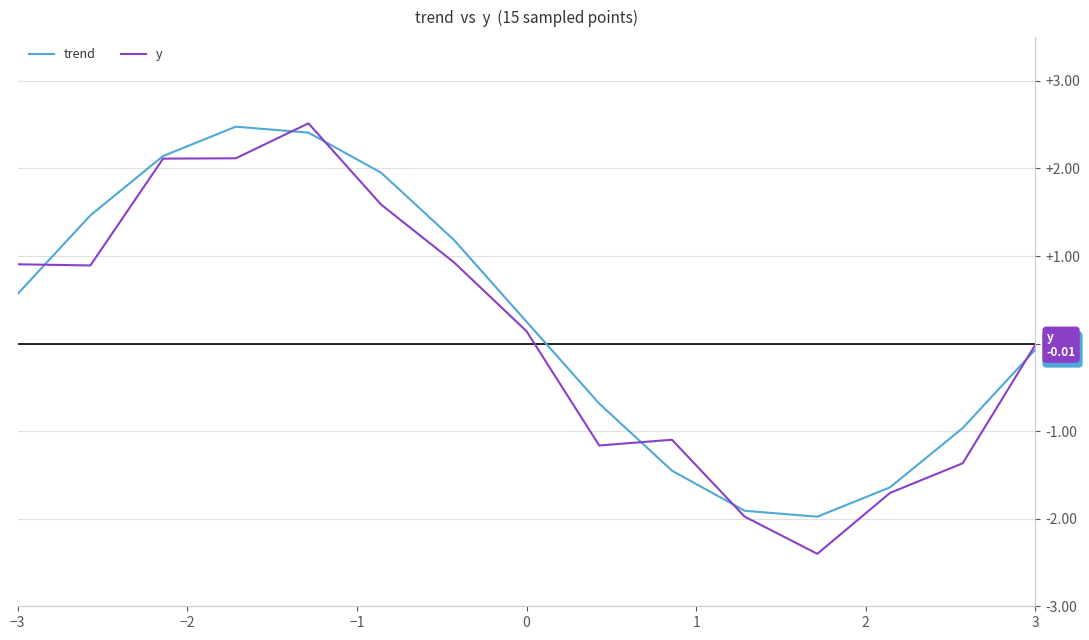

What is the minimum value shown in the chart?

-2.4